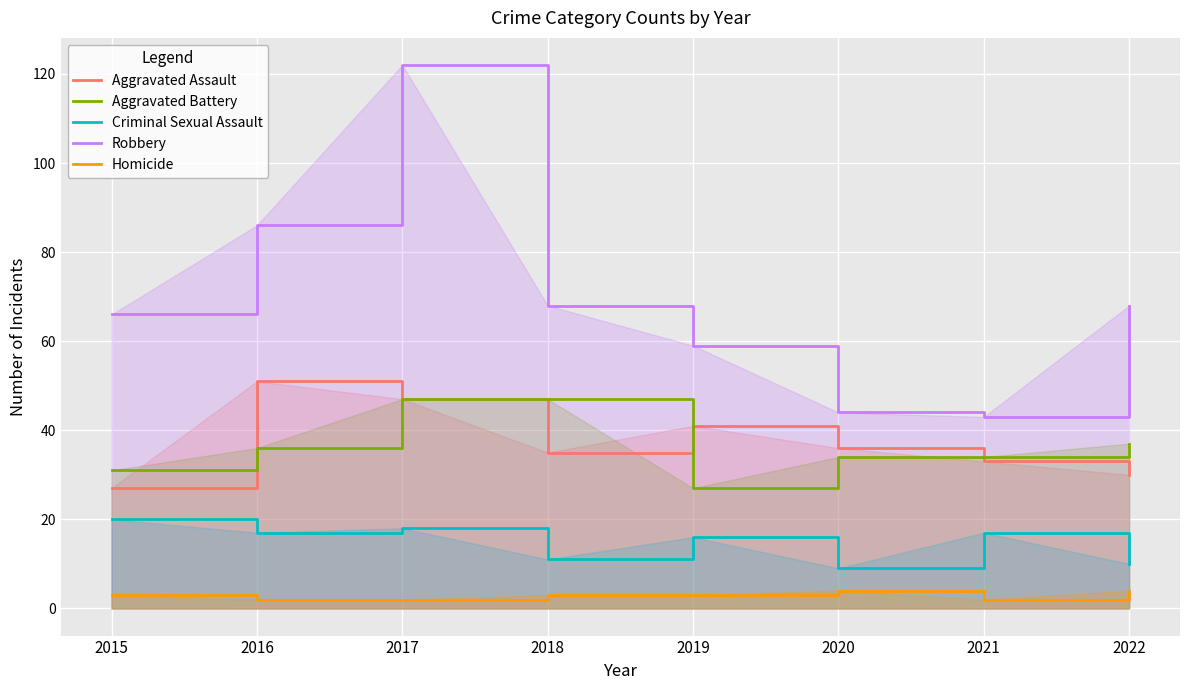

Which series has the largest range (max minus min)?

Robbery